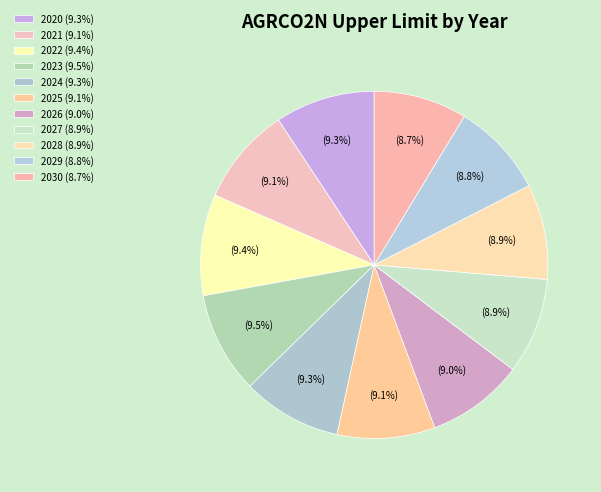

To the nearest percent, what percentage of the pie is 2021?

9%